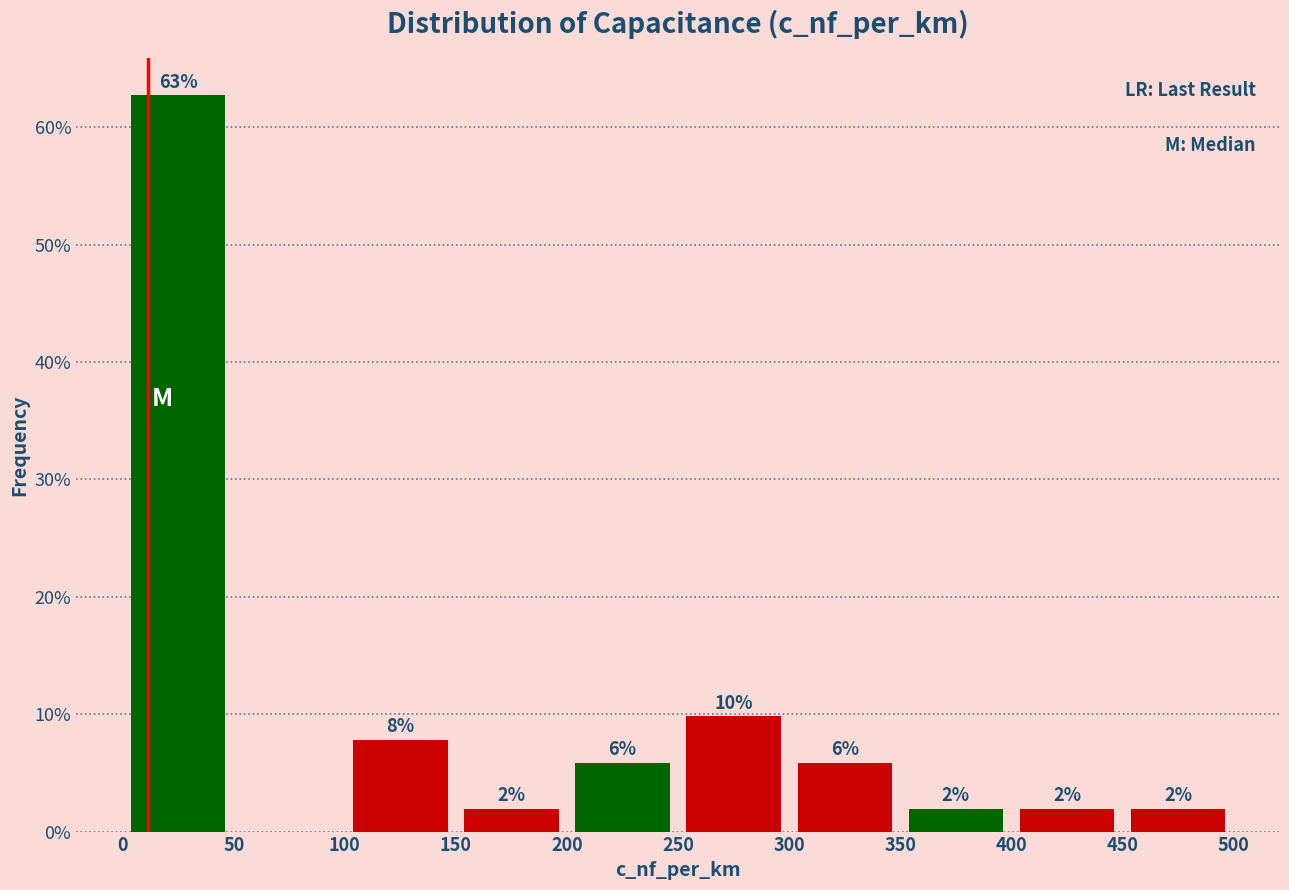

Which range on the x-axis has the tallest bar?

0 to 50